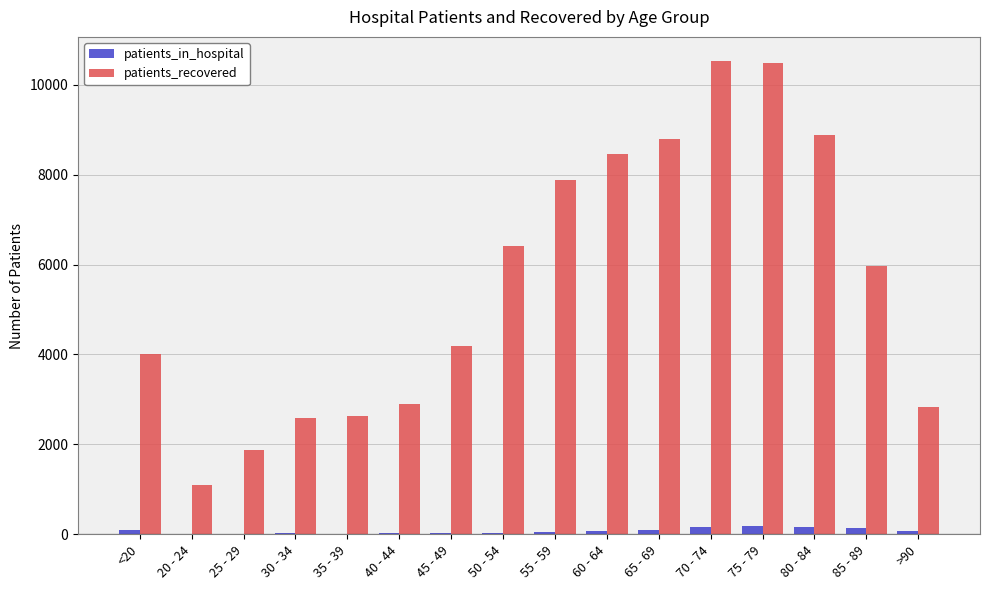

Where is patients_recovered nearest to the value 5821?

85 - 89